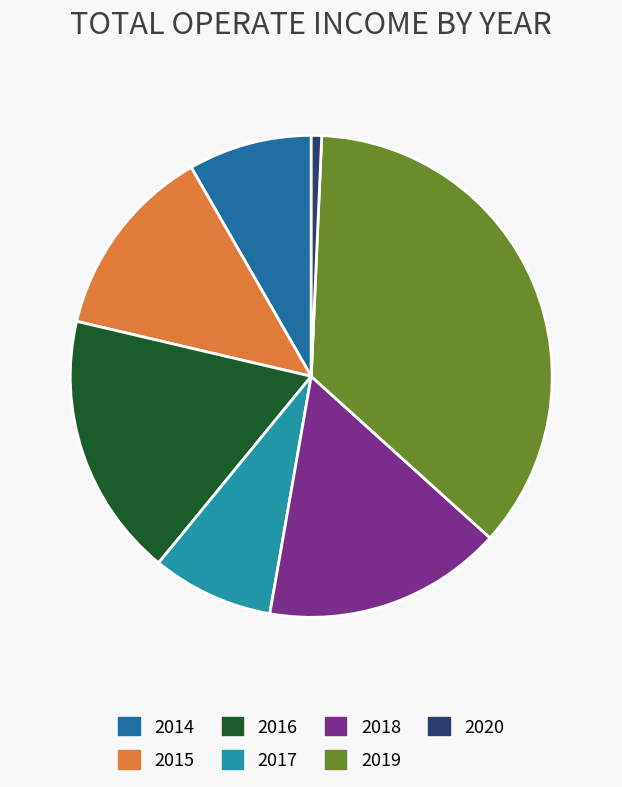

Combined, do 2015 and 2014 account for over 50%?

No